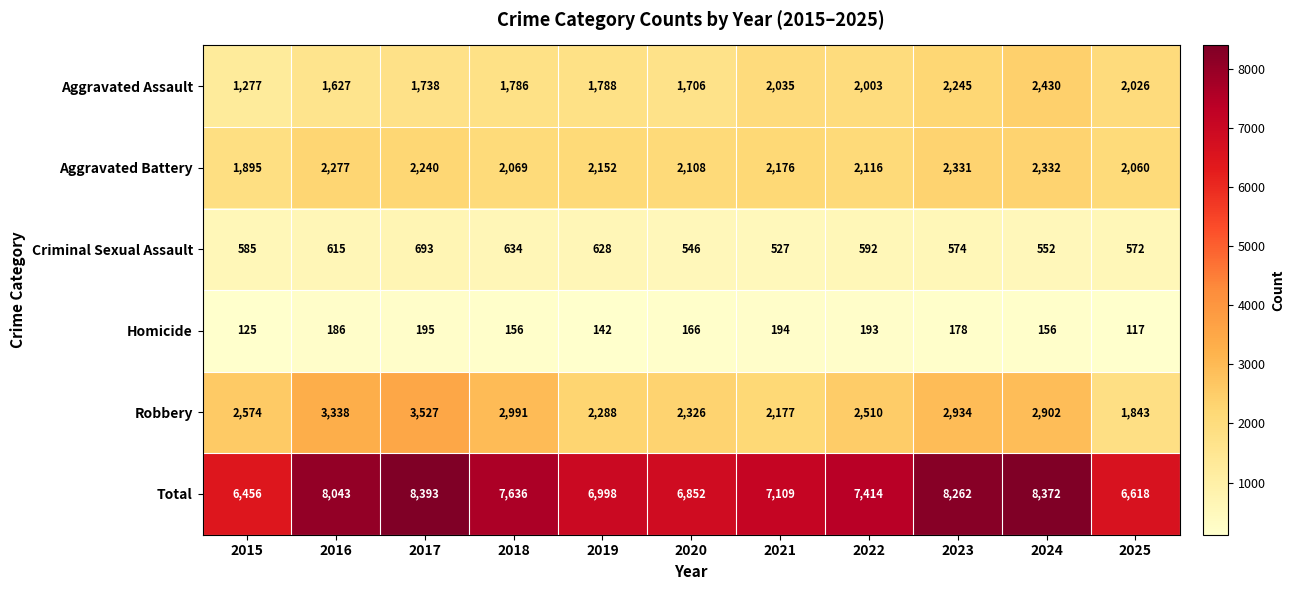

What is the sum of the Robbery values at 2019 and 2017?

5815